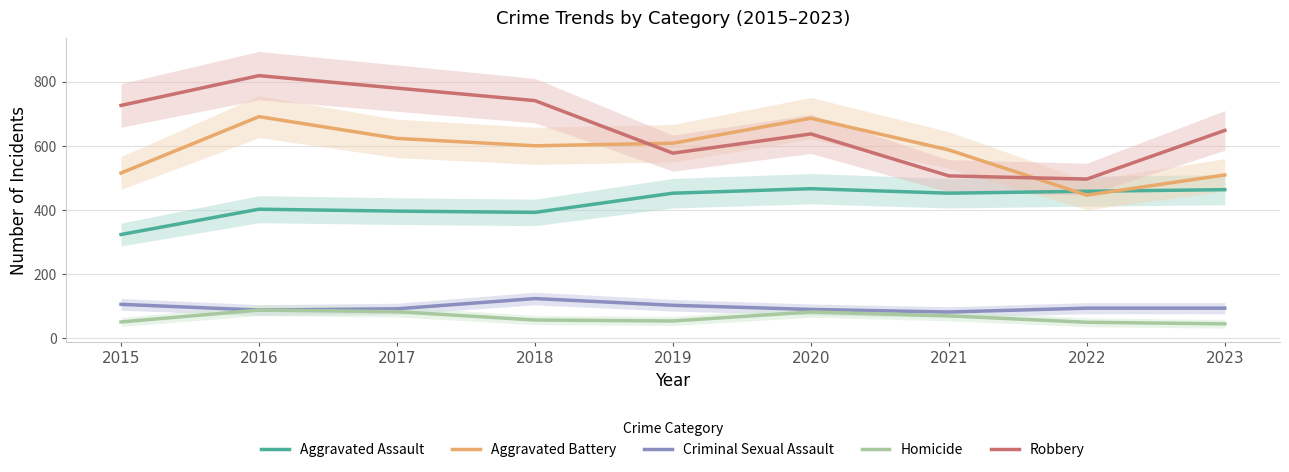

Rank the categories by Homicide value from lowest to highest.

2023, 2022, 2015, 2019, 2018, 2021, 2020, 2017, 2016